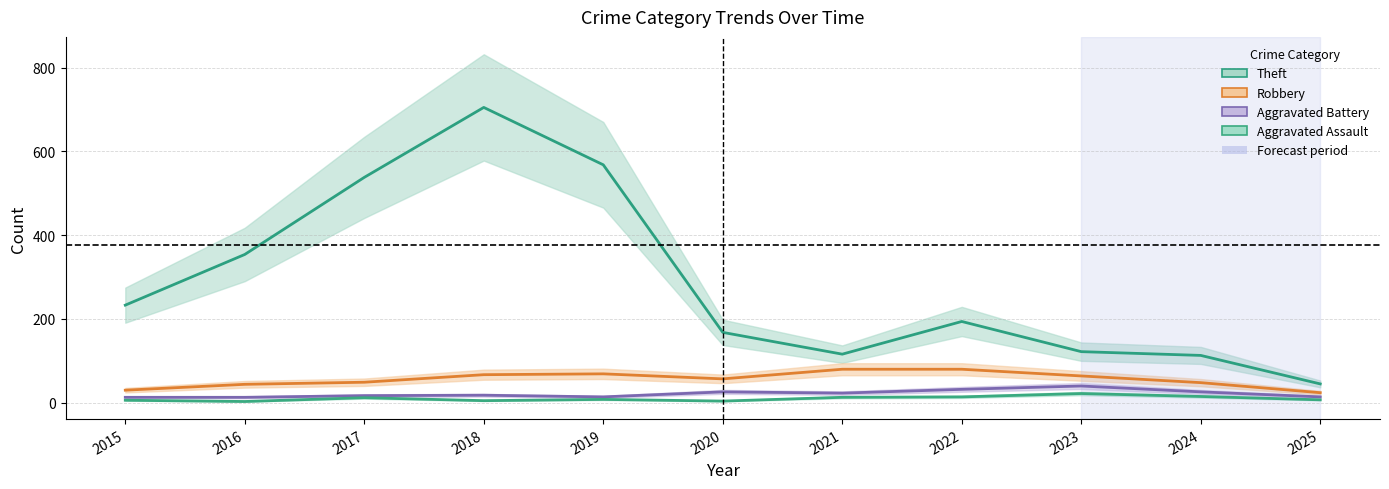

Is this an area chart (filled region under the line)?

No